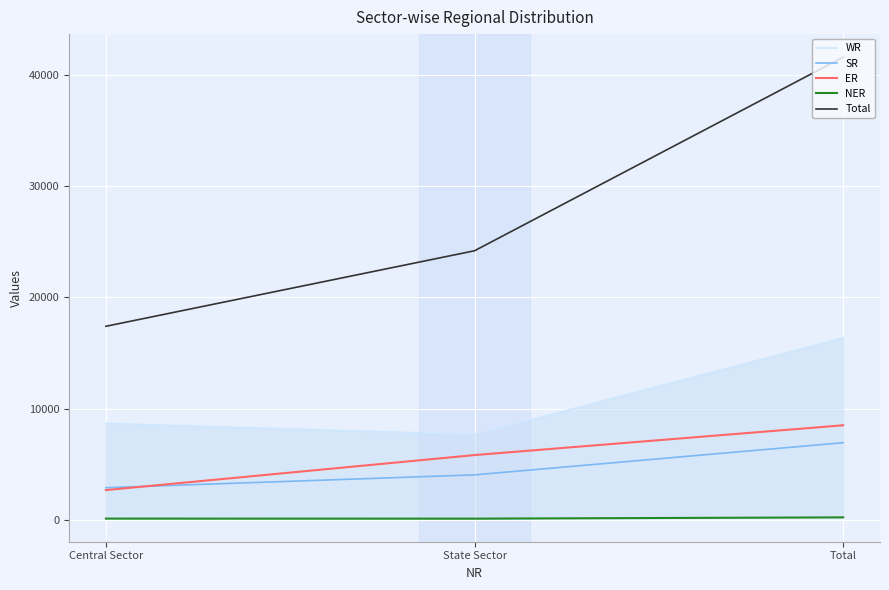

What is the sum of the WR values at Central Sector and Total?

25013